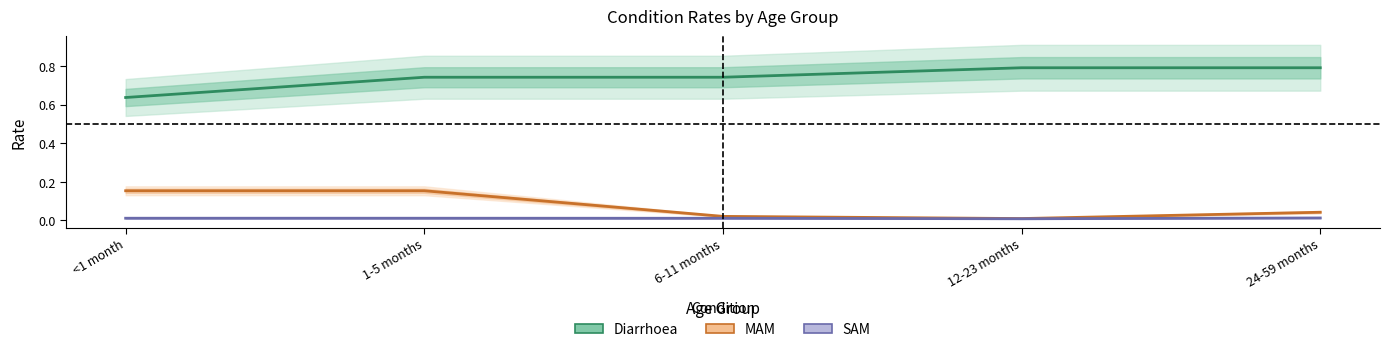

At how many categories does at least one series exceed 0?

5